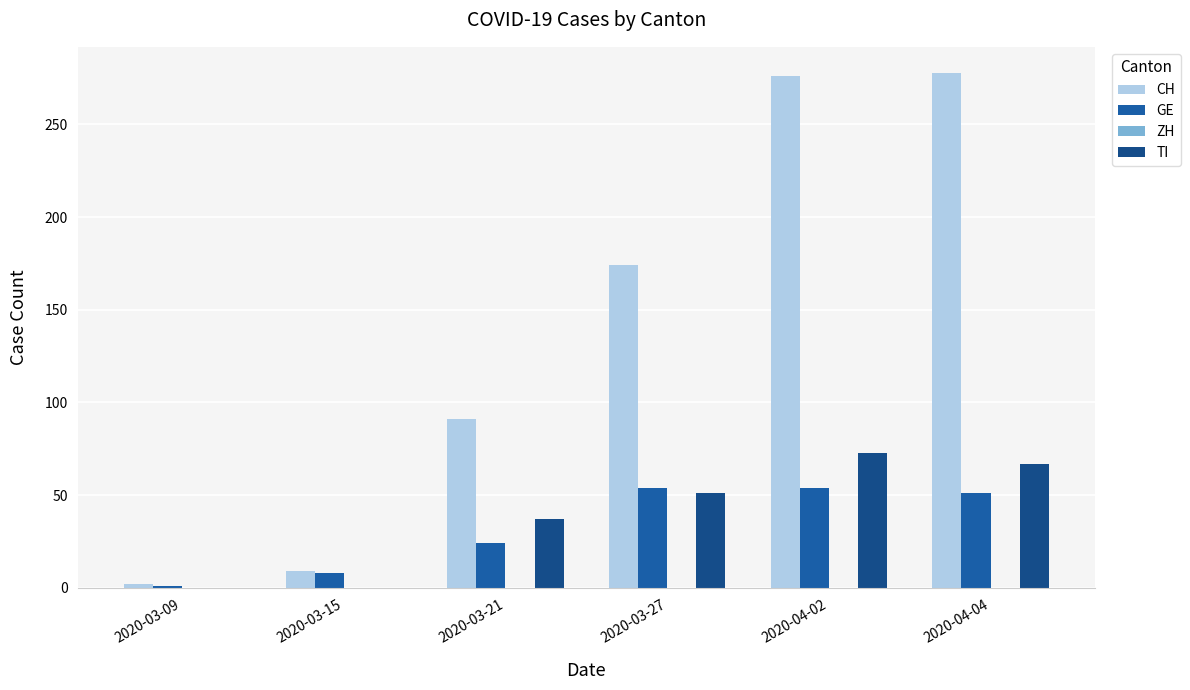

Are the bars grouped side by side (vs. stacked)?

Yes